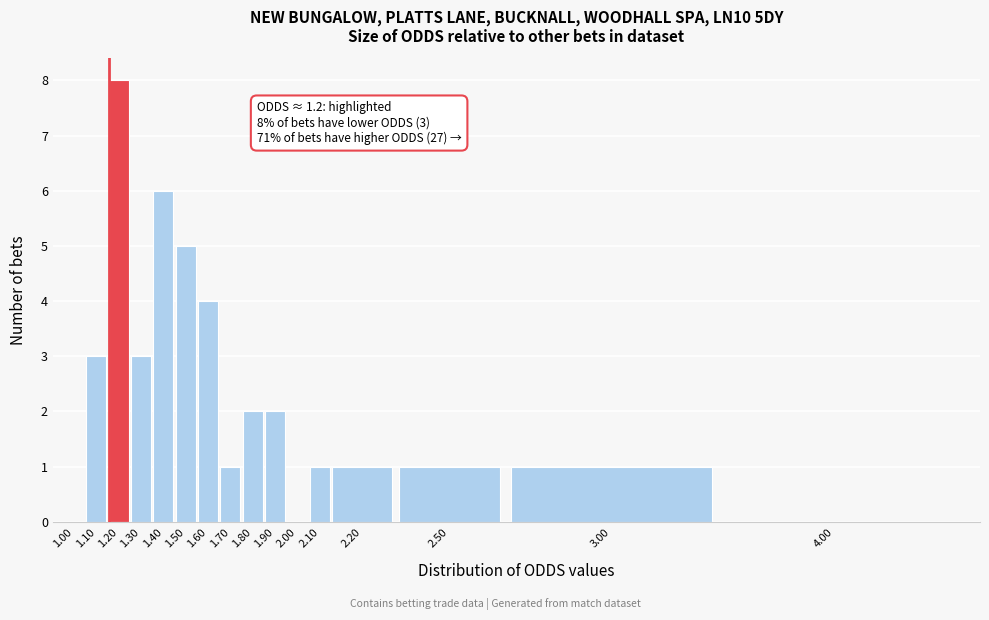

Reading left to right, transcribe all the data shown in this chart.

1.00=0	1.10=3	1.20=8	1.30=3	1.40=6	1.50=5	1.60=4	1.70=1	1.80=2	1.90=2	2.00=0	2.10=1	2.20=1	2.50=1	3.00=1	4.00=0